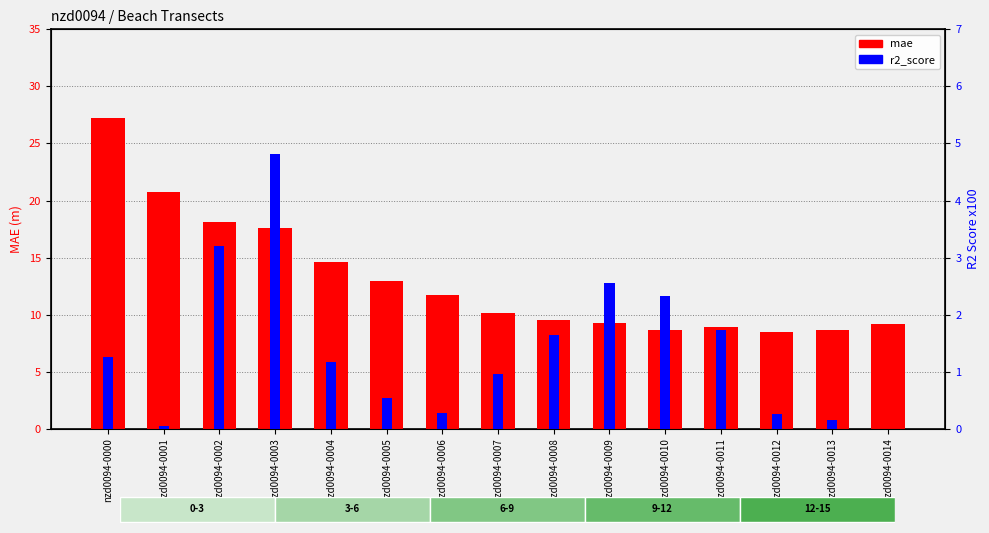

How many distinct data groups are displayed?

2